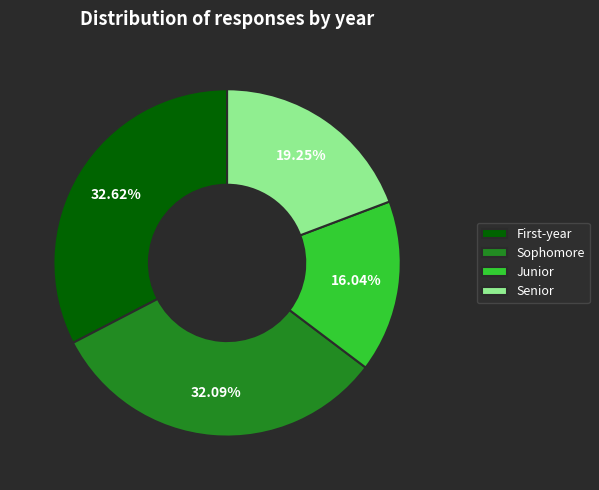

Rank the categories by value from highest to lowest.

First-year, Sophomore, Senior, Junior